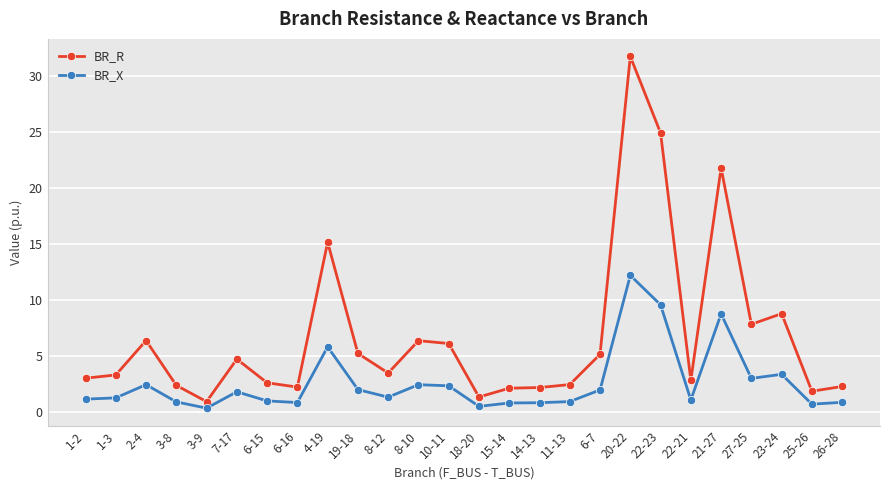

What is the difference between the BR_R values at 1-2 and 22-21?

0.2